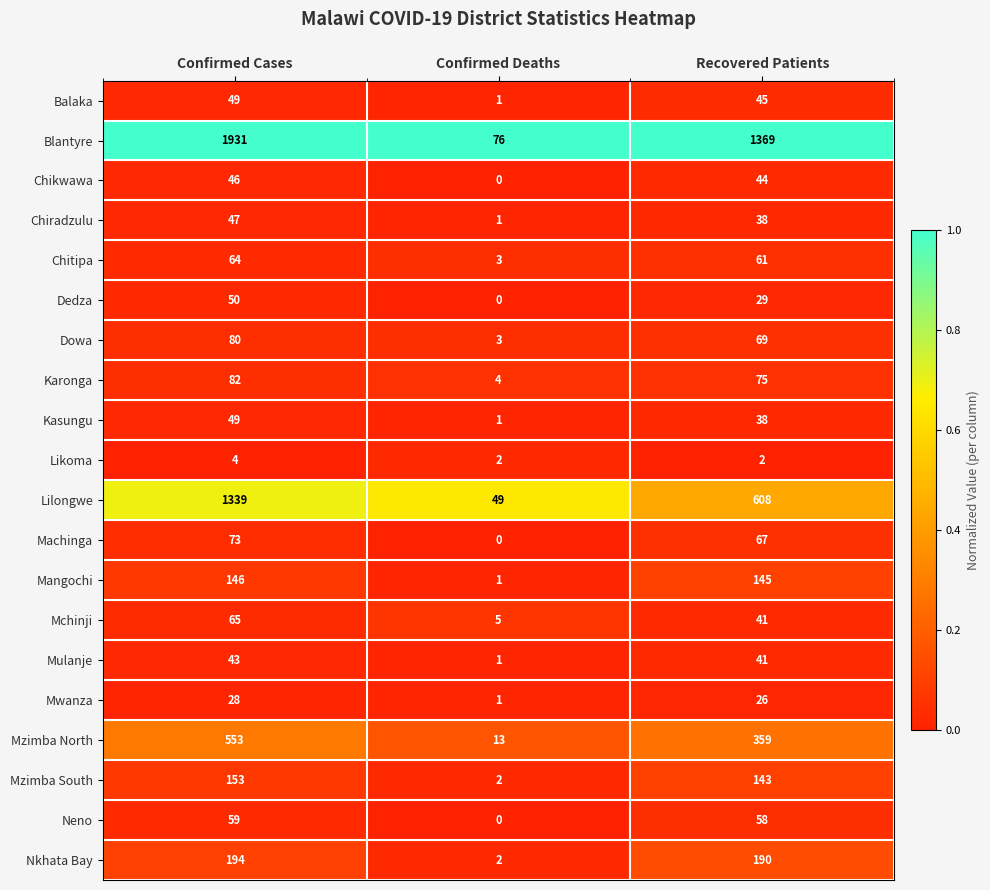

What is the difference between the highest and lowest values at Confirmed Deaths?

76